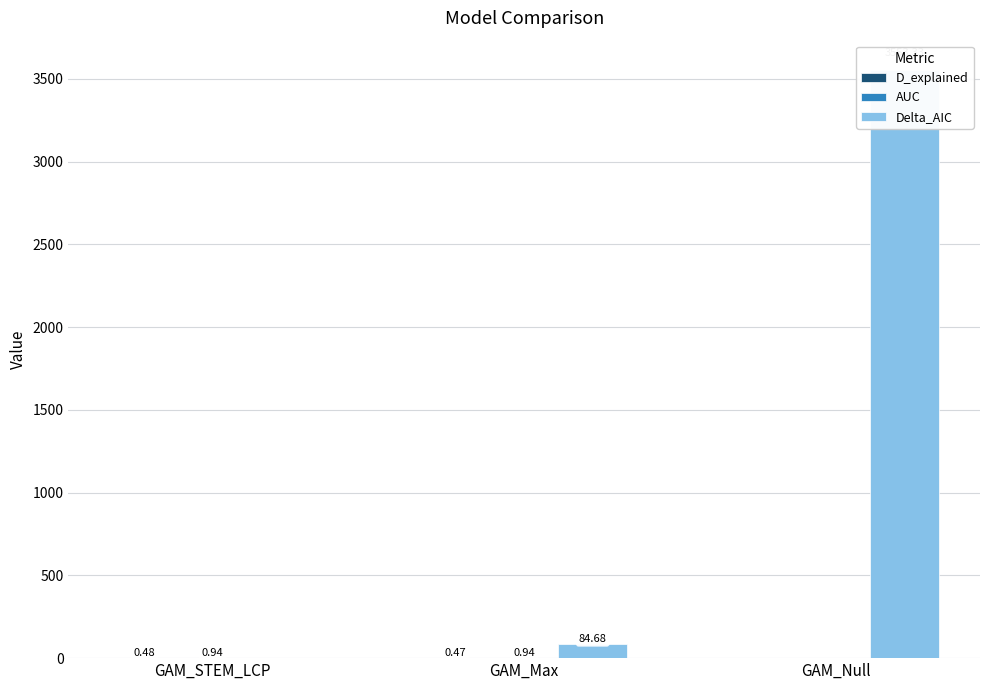

How many groups of bars are there?

3